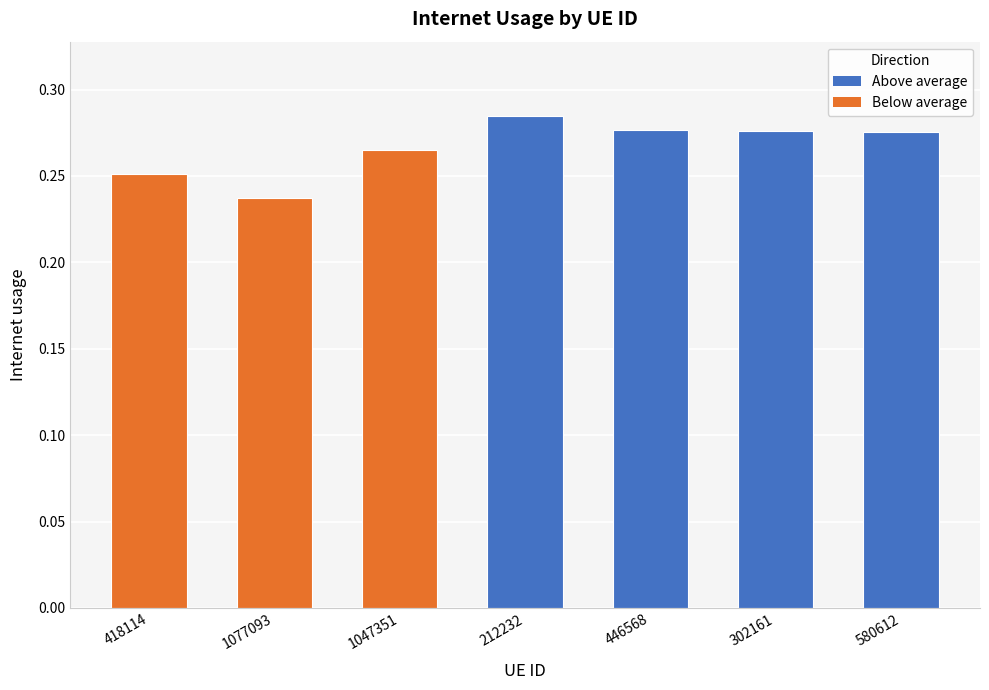

What is the sum of the values at 418114 and 1077093?

0.5